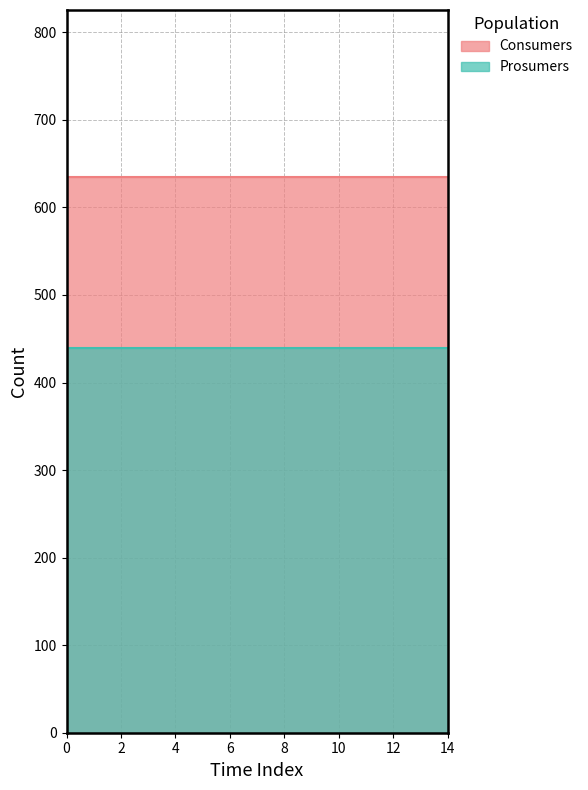

What is the value of the Consumers point at the 2nd from the left?

635